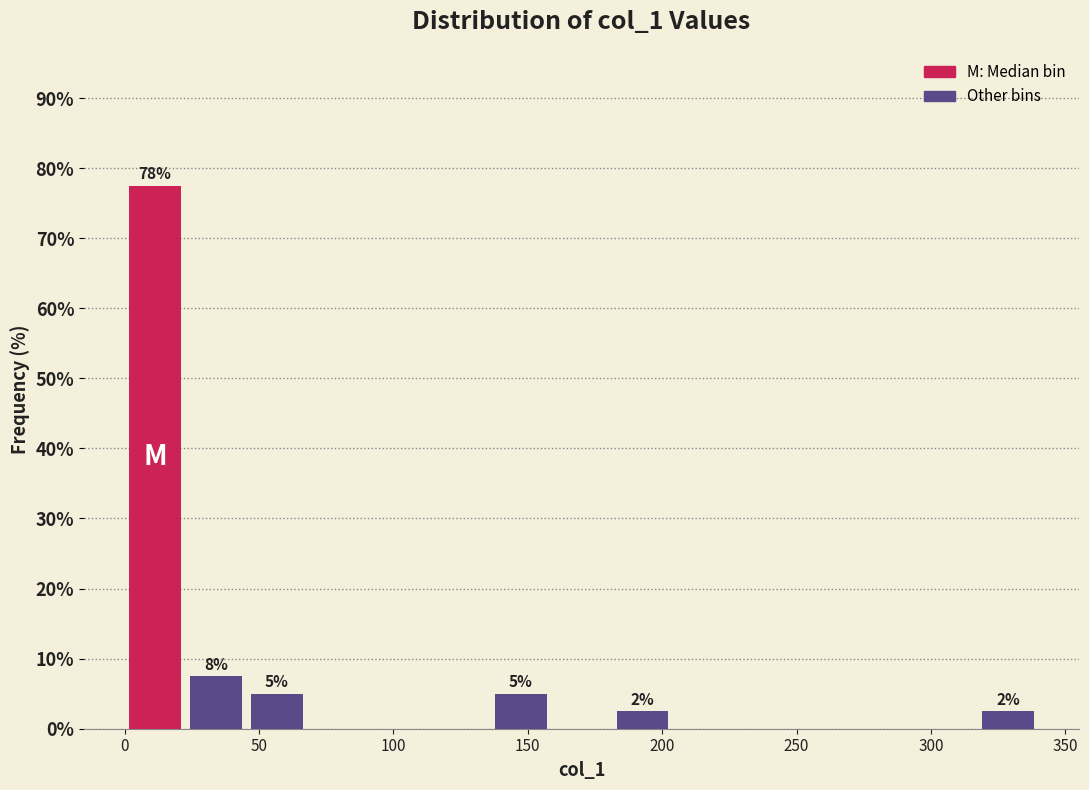

Over which range of the x-axis is the bar tallest?

0 to 25